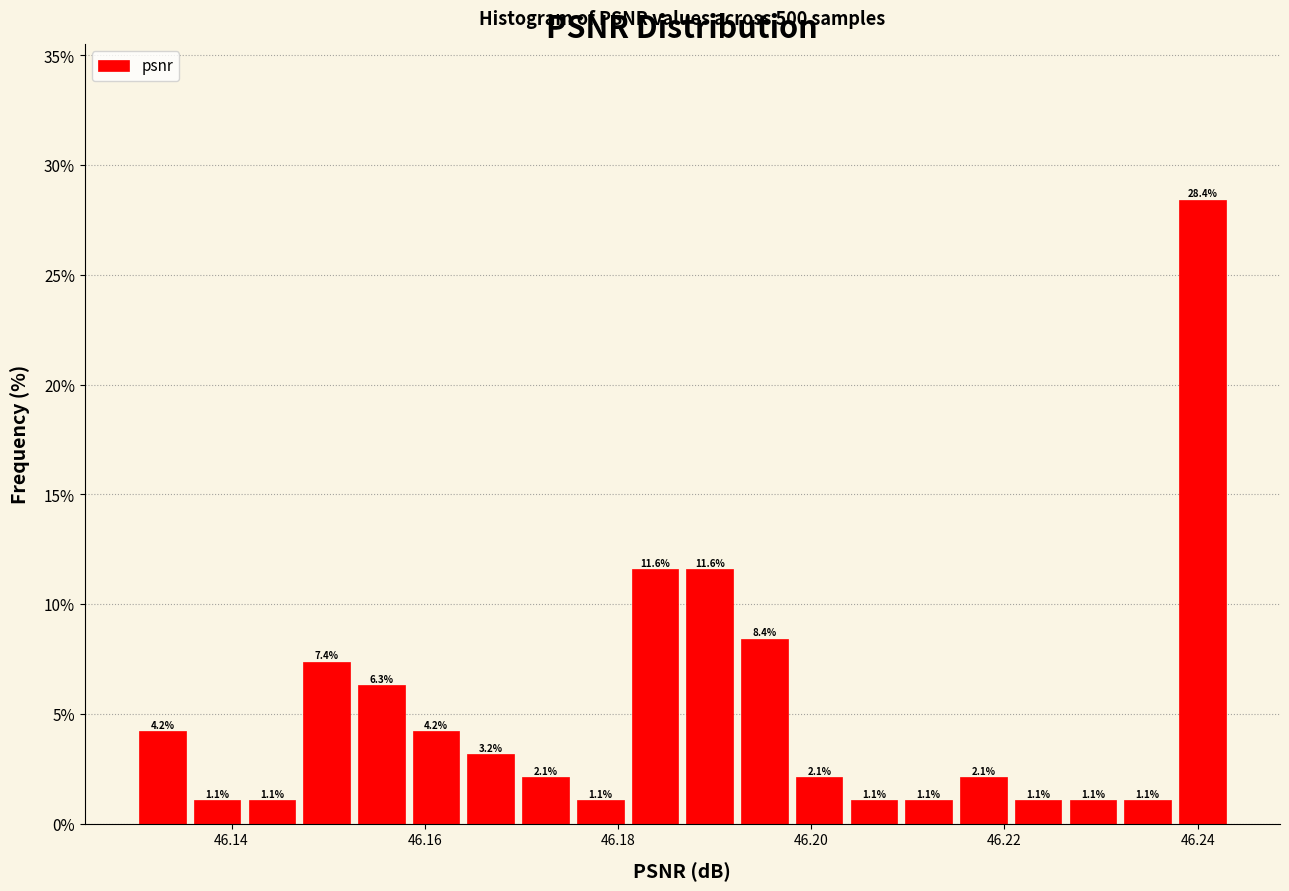

Read against the x-axis, roughly where is the centre of the tallest bar?

46.240